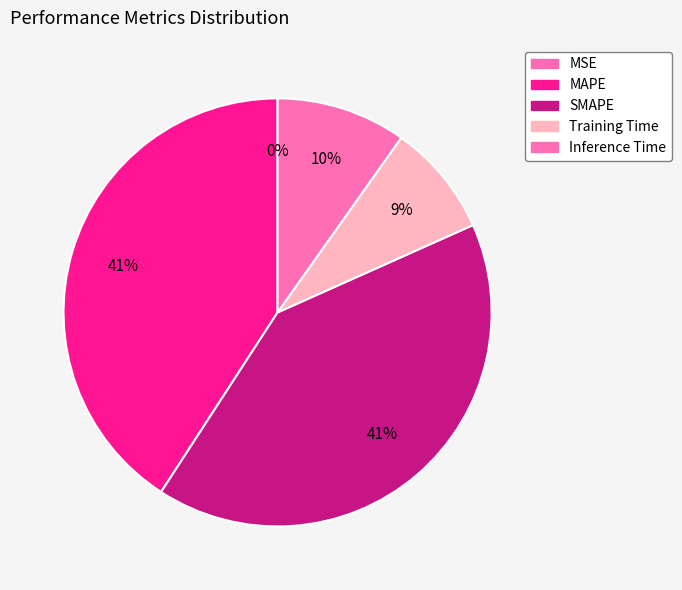

Which slice is the largest?

SMAPE